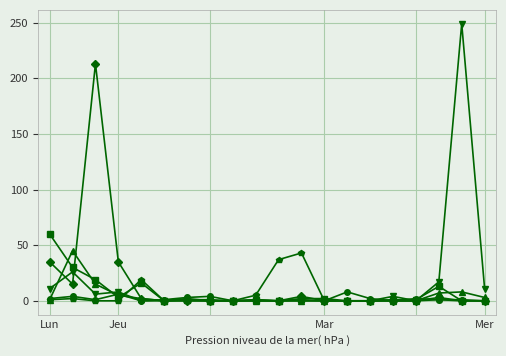

What is the maximum value shown in the chart?

249